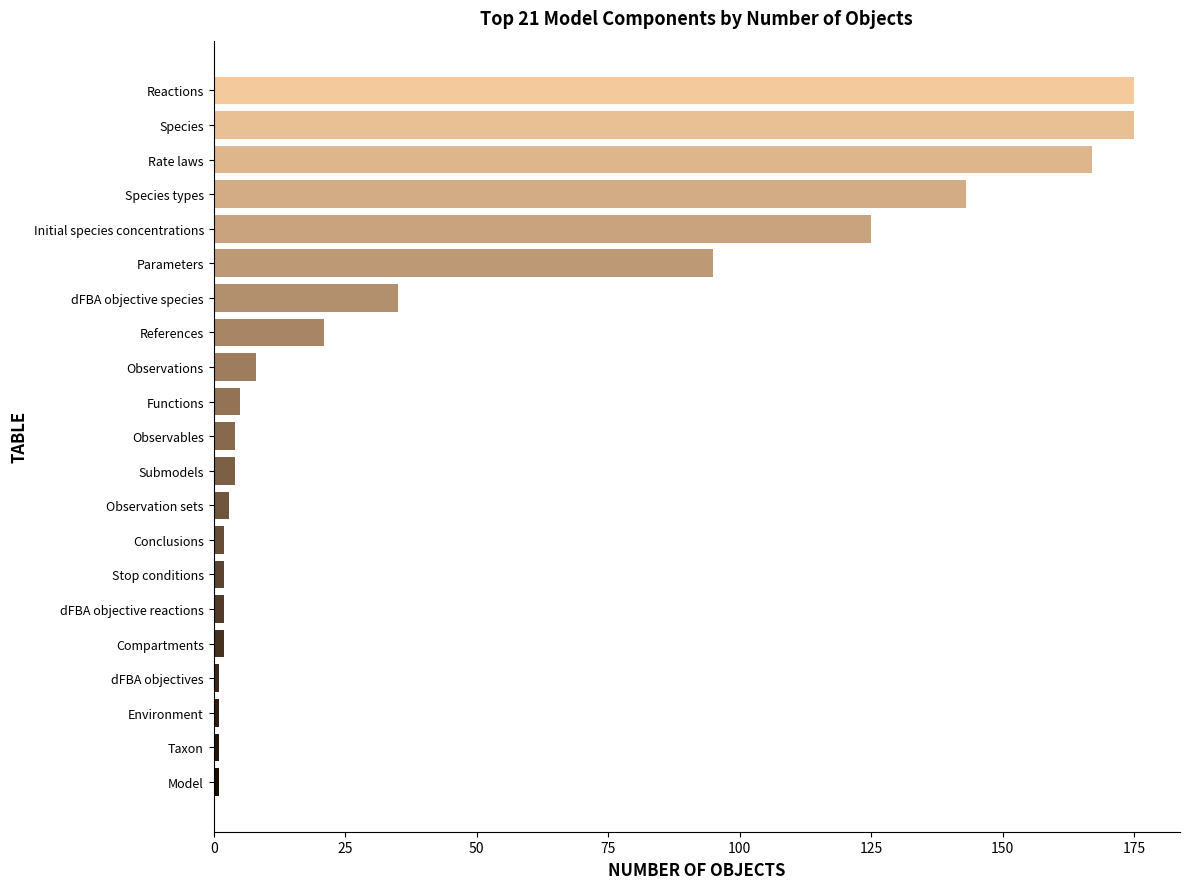

True or false: the data shows 21 at References.

True